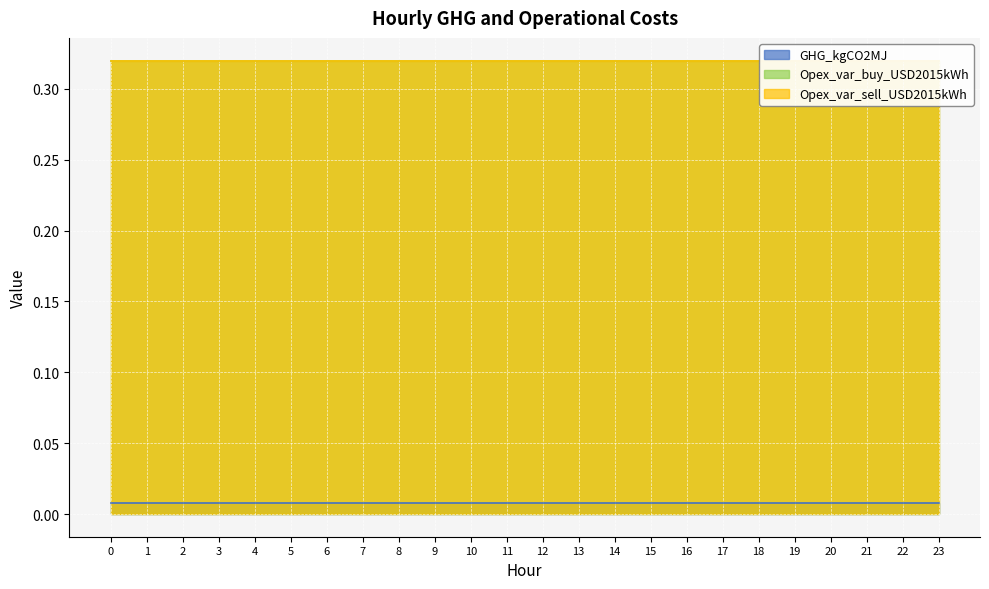

Between 2 and 17, which is larger?

2